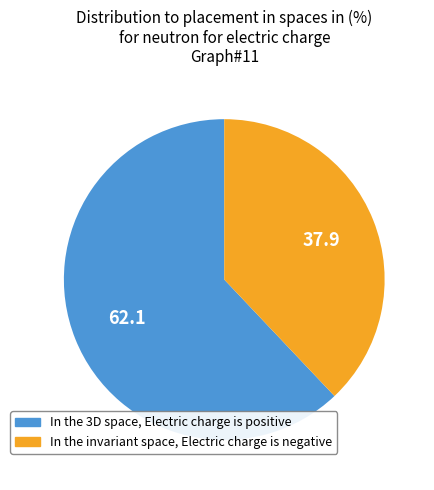

Which has a higher value, In the invariant space, Electric charge is negative or In the 3D space, Electric charge is positive?

In the 3D space, Electric charge is positive